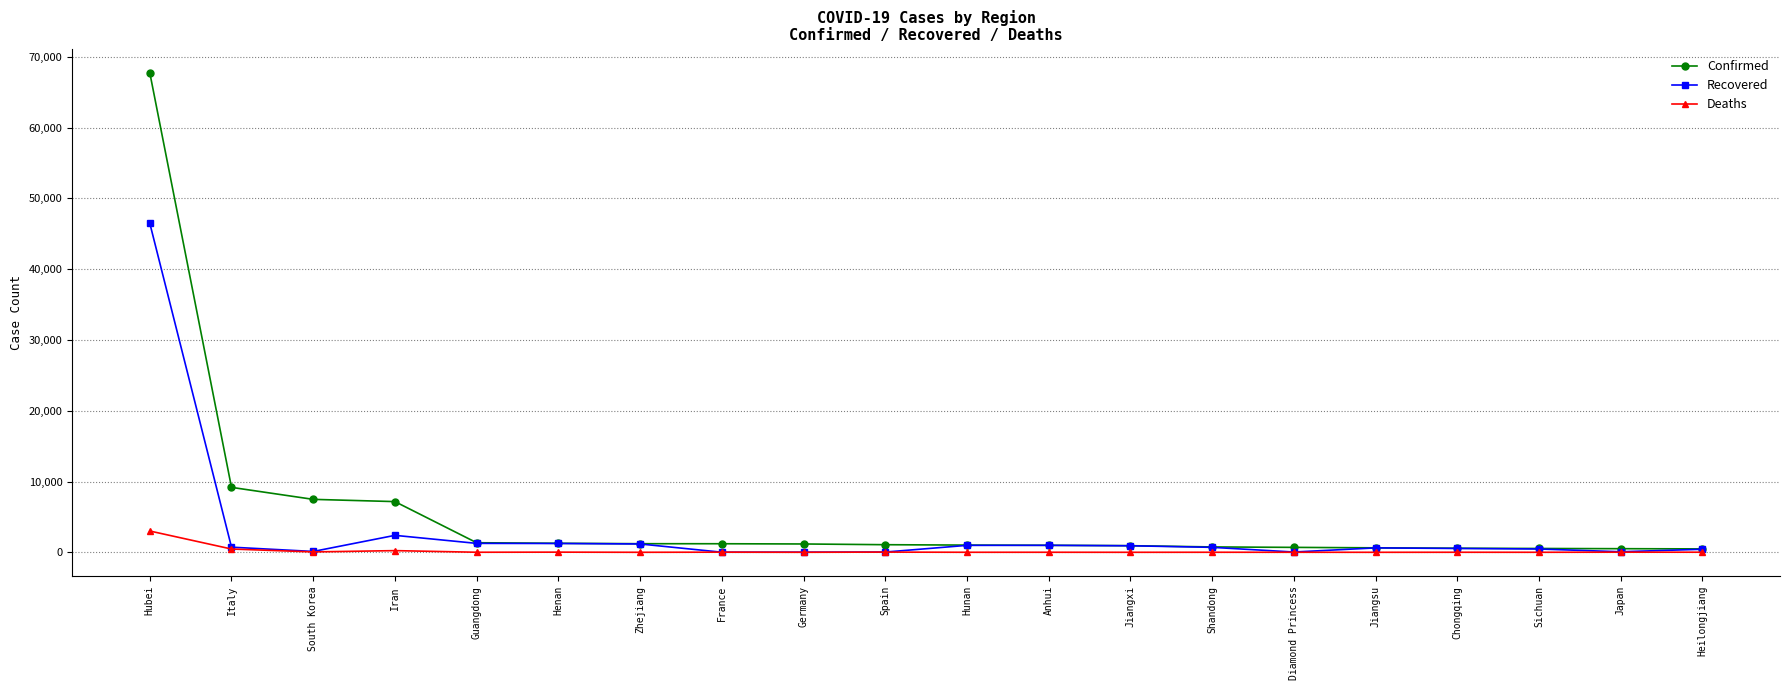

What is the label of the 13th point from the left?

Jiangxi